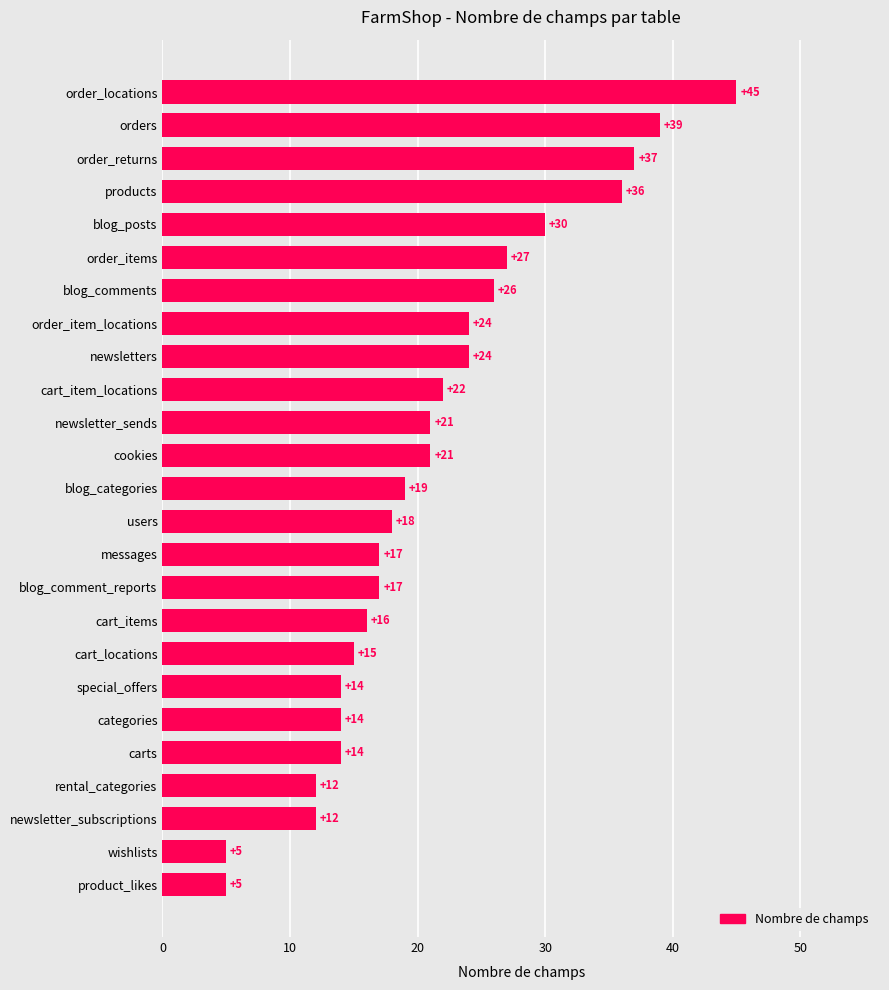

What is the ratio of the value at blog_comments to the value at rental_categories?

2.2